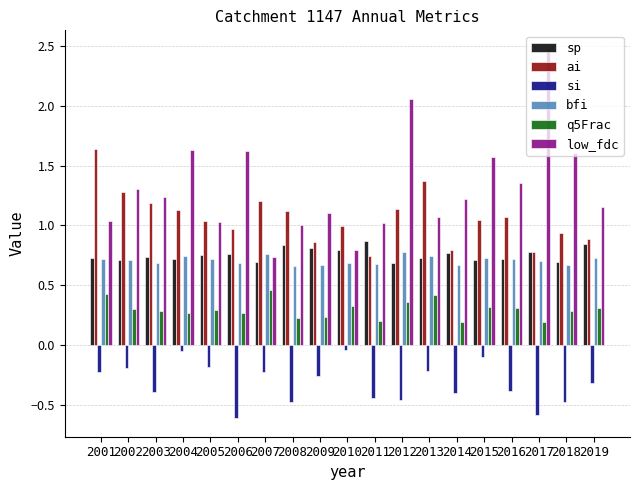

What is the value of the si bar at the 13th from the left?

-0.2